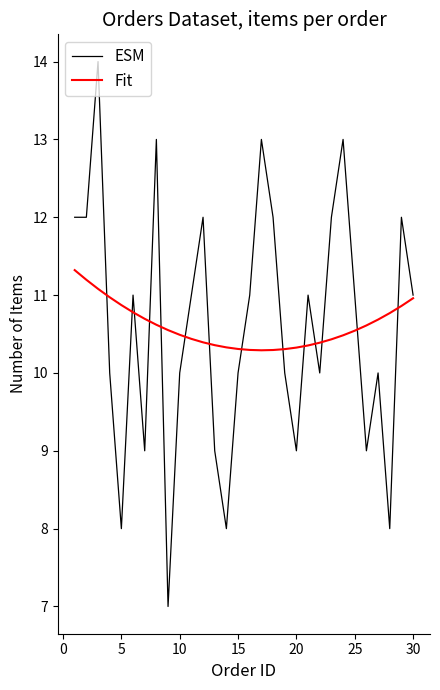

Rank the series by their maximum value, from highest to lowest.

ESM, Fit